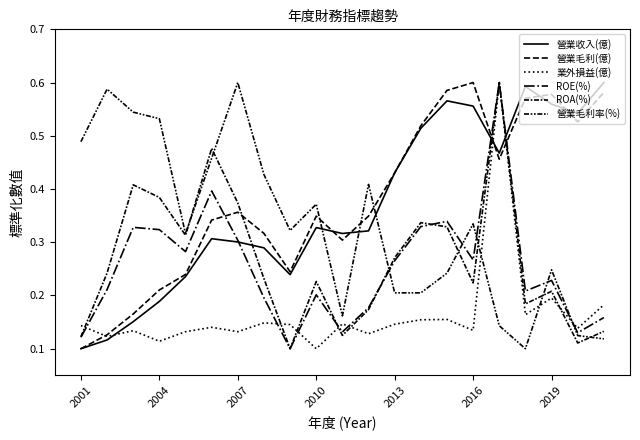

Which series has the largest range (max minus min)?

營業收入(億)